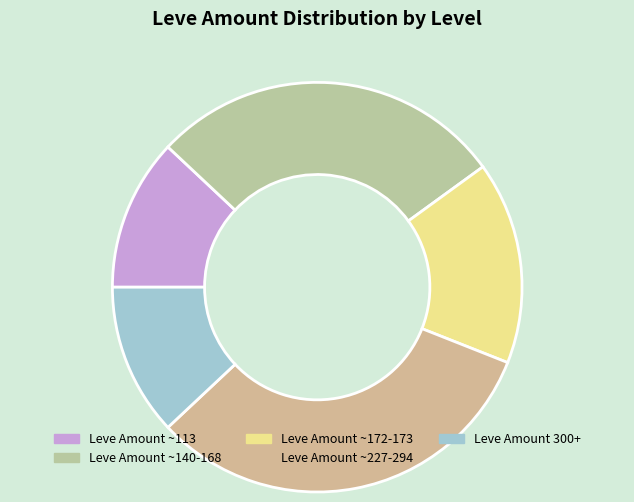

How many segments does this pie chart have?

4